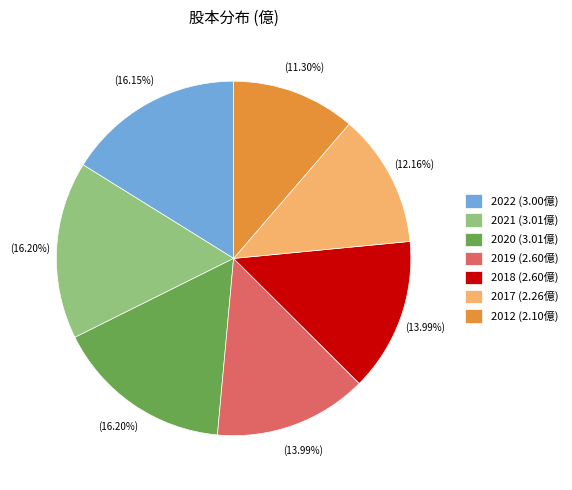

What percentage is the 2019 slice, to the nearest percent?

14%